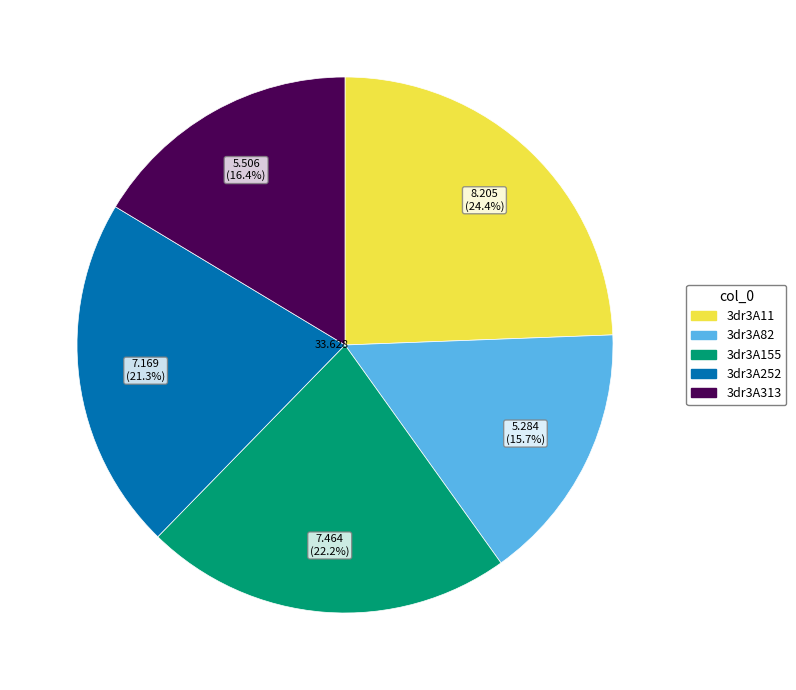

What percentage is the 3dr3A11 slice, to the nearest percent?

24%